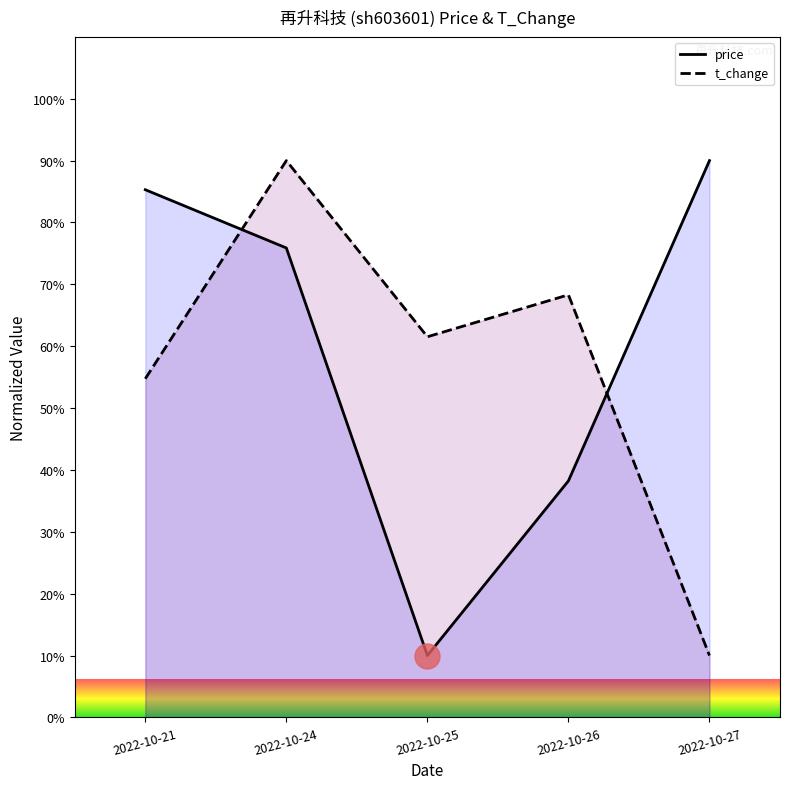

The value of price at 2022-10-26 is 38.2. True or false?

True